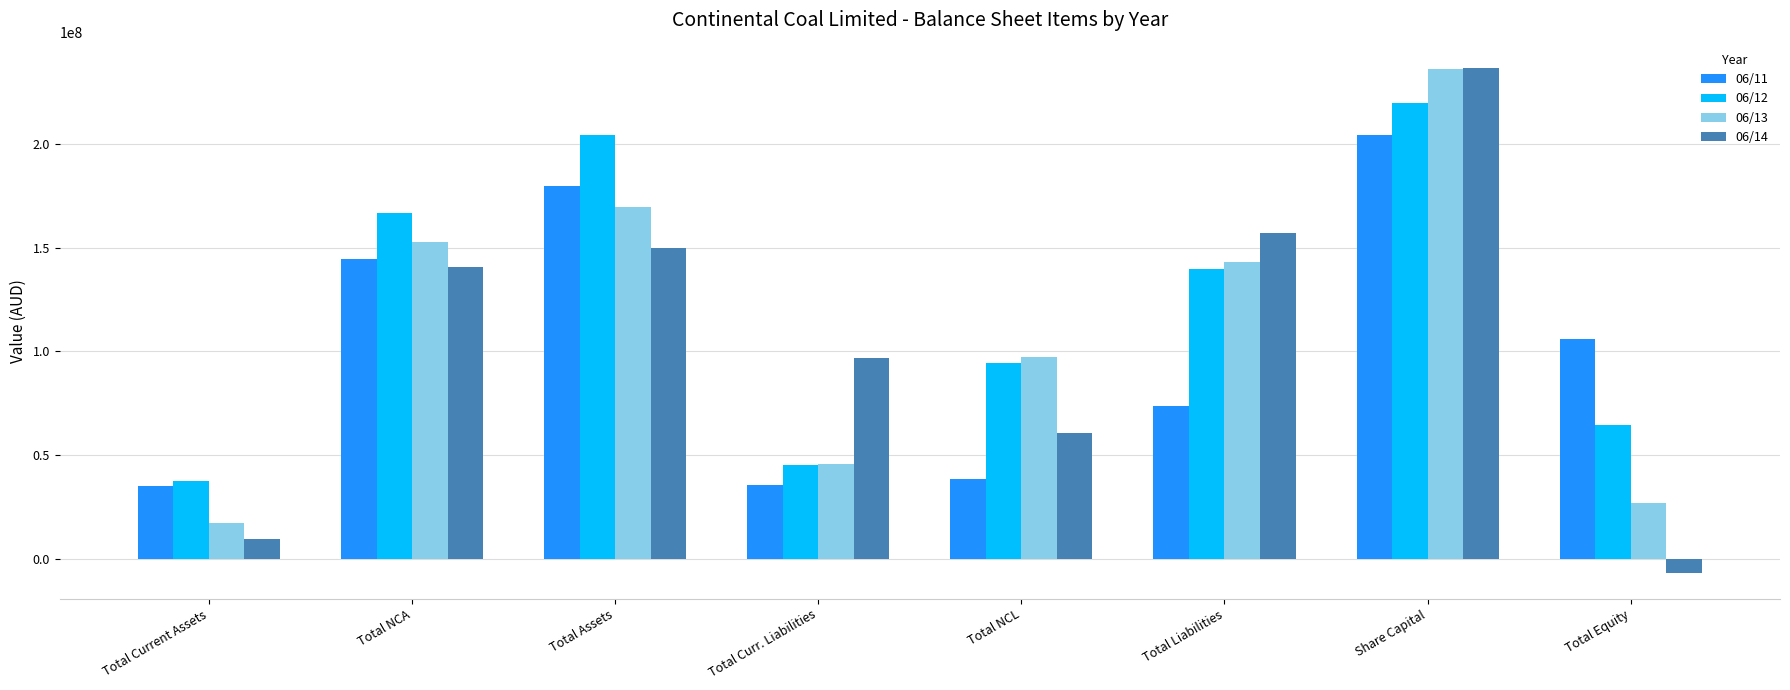

What position from the left is Total NCA?

2